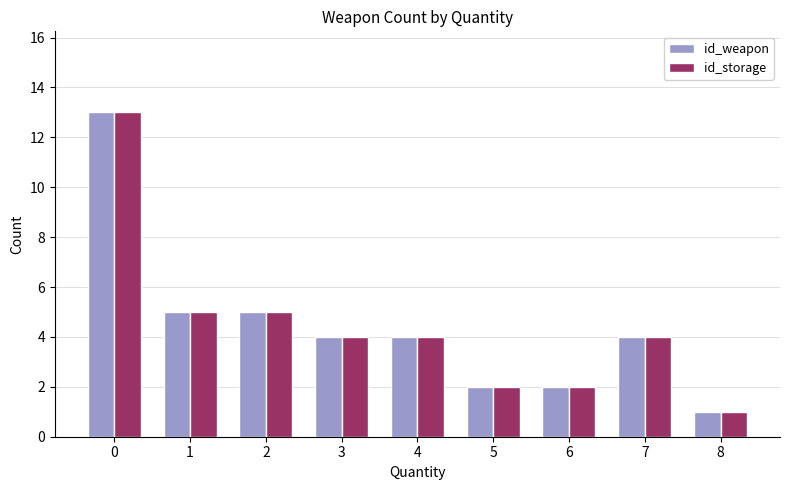

What is the sum of all id_weapon values?

40